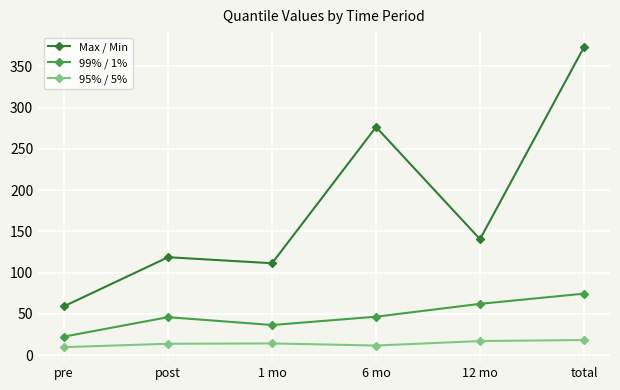

At how many categories does at least one series exceed 160?

2